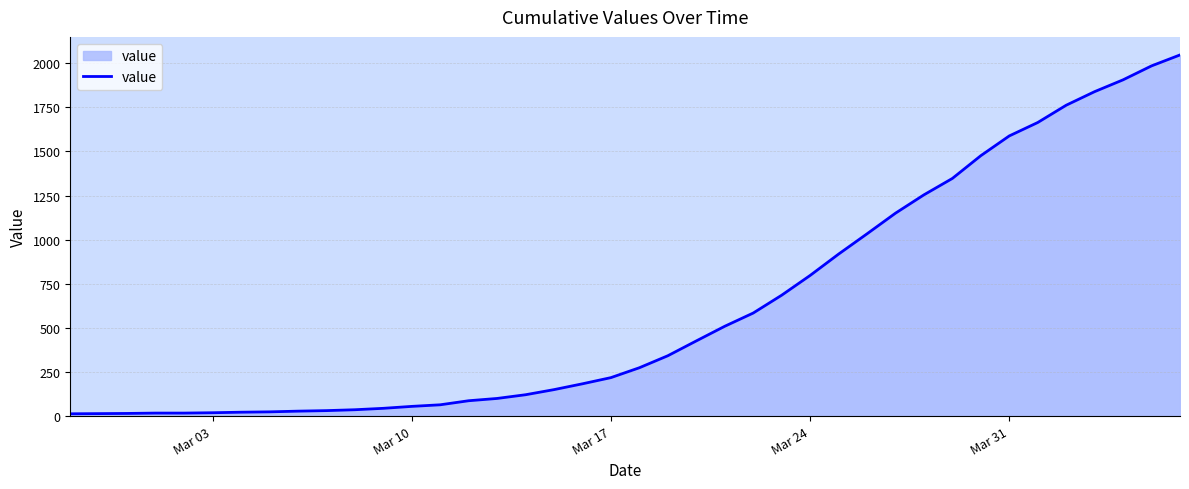

What is the maximum value shown in the chart?

2047